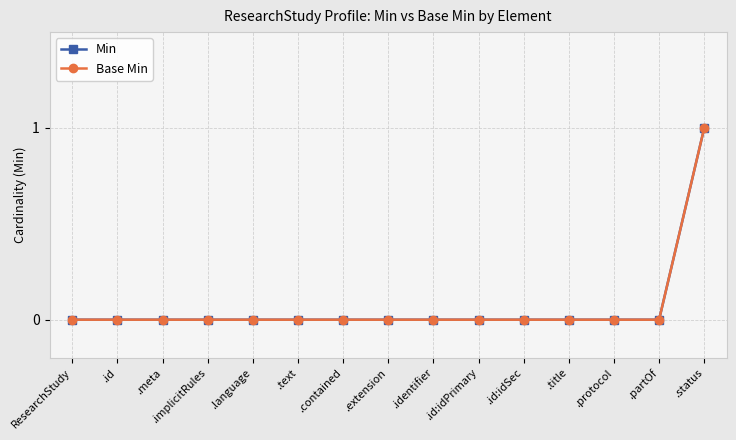

Does the chart have visible grid lines?

Yes